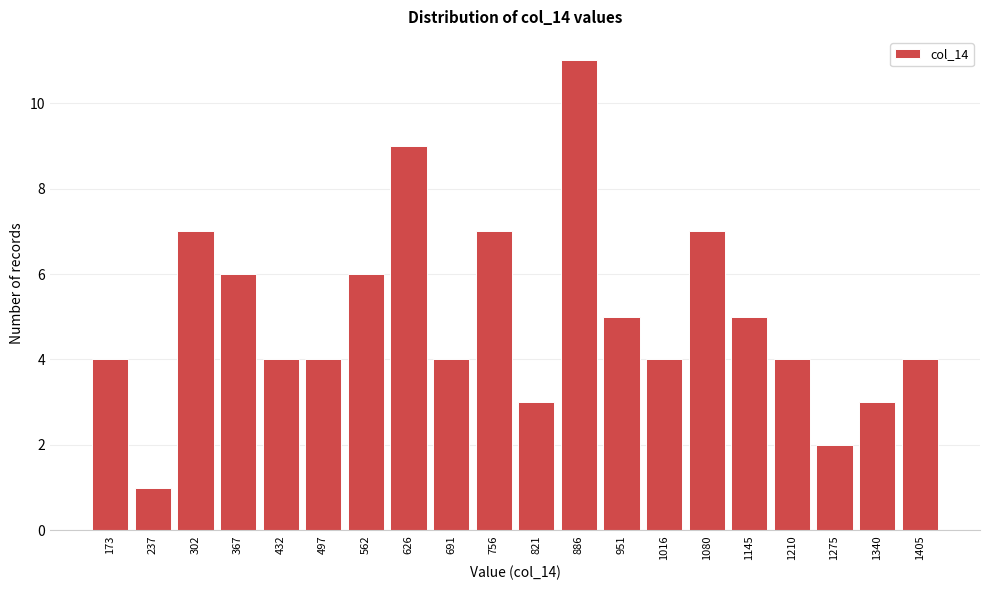

Reading right to left, list all the values displayed in this chart.

1405=4	1340=3	1275=2	1210=4	1145=5	1080=7	1016=4	951=5	886=11	821=3	756=7	691=4	626=9	562=6	497=4	432=4	367=6	302=7	237=1	173=4